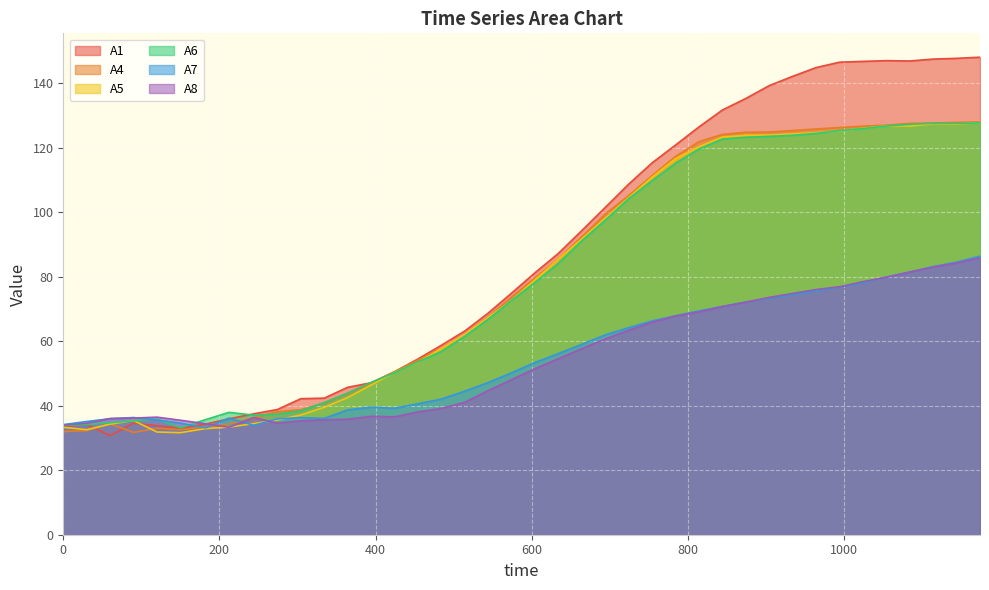

How many data points in A1 are above 81?

20